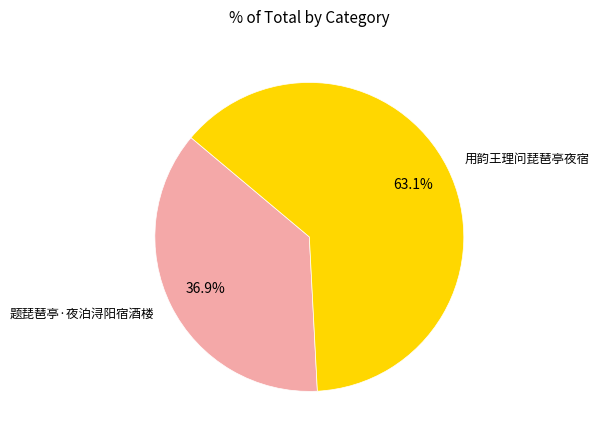

To the nearest percent, what portion does 题琵琶亭·夜泊浔阳宿酒楼 represent?

37%